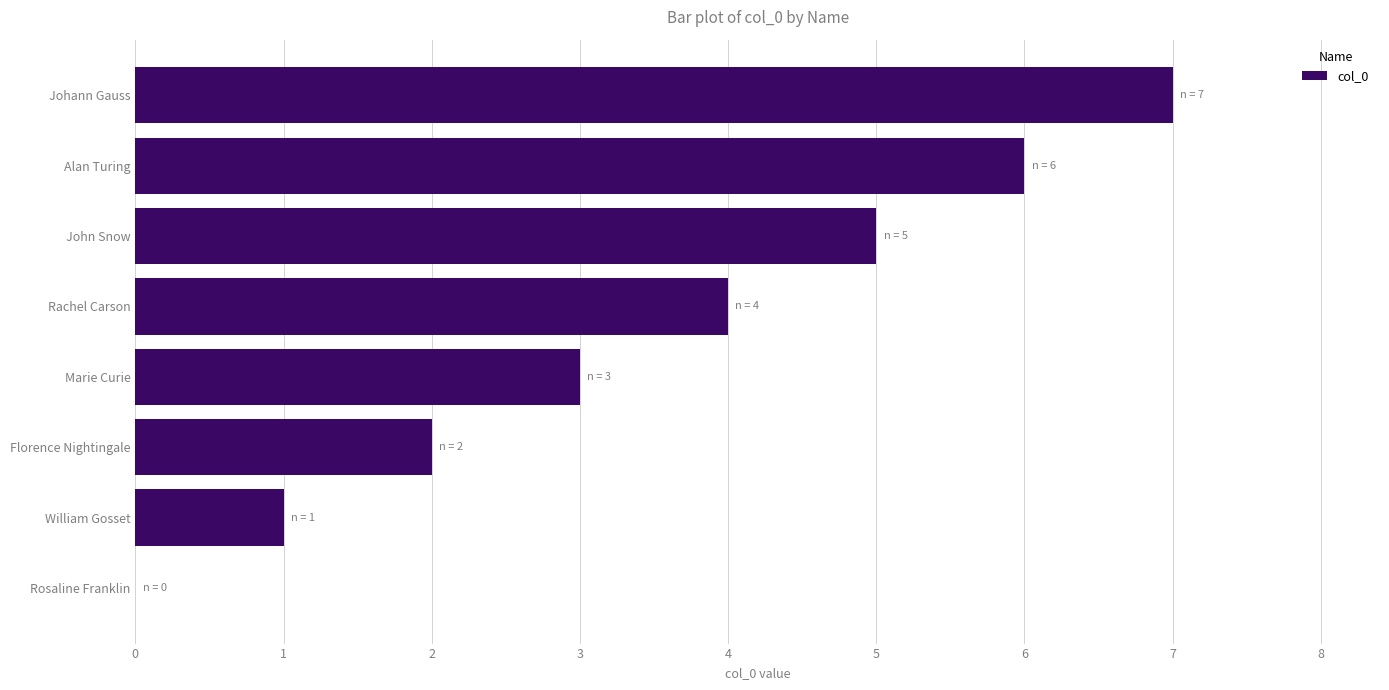

Approximately how many times larger is the value at Johann Gauss compared to Florence Nightingale?

3.5